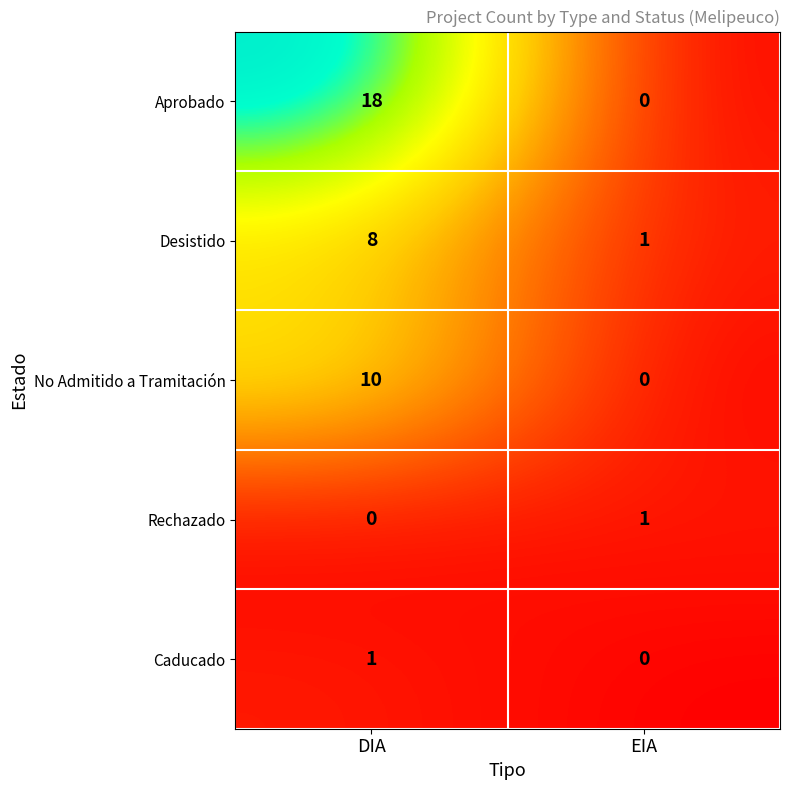

List the labels in order of Caducado value, largest first.

DIA, EIA